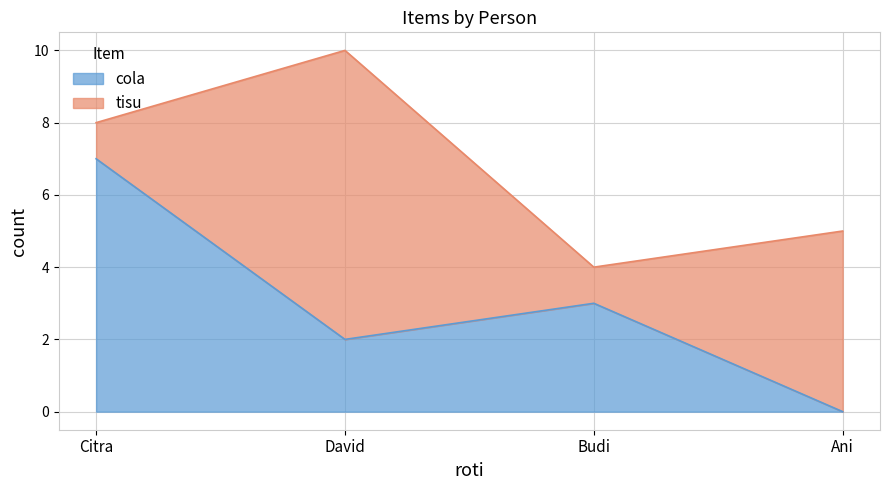

Does the chart have visible grid lines?

Yes